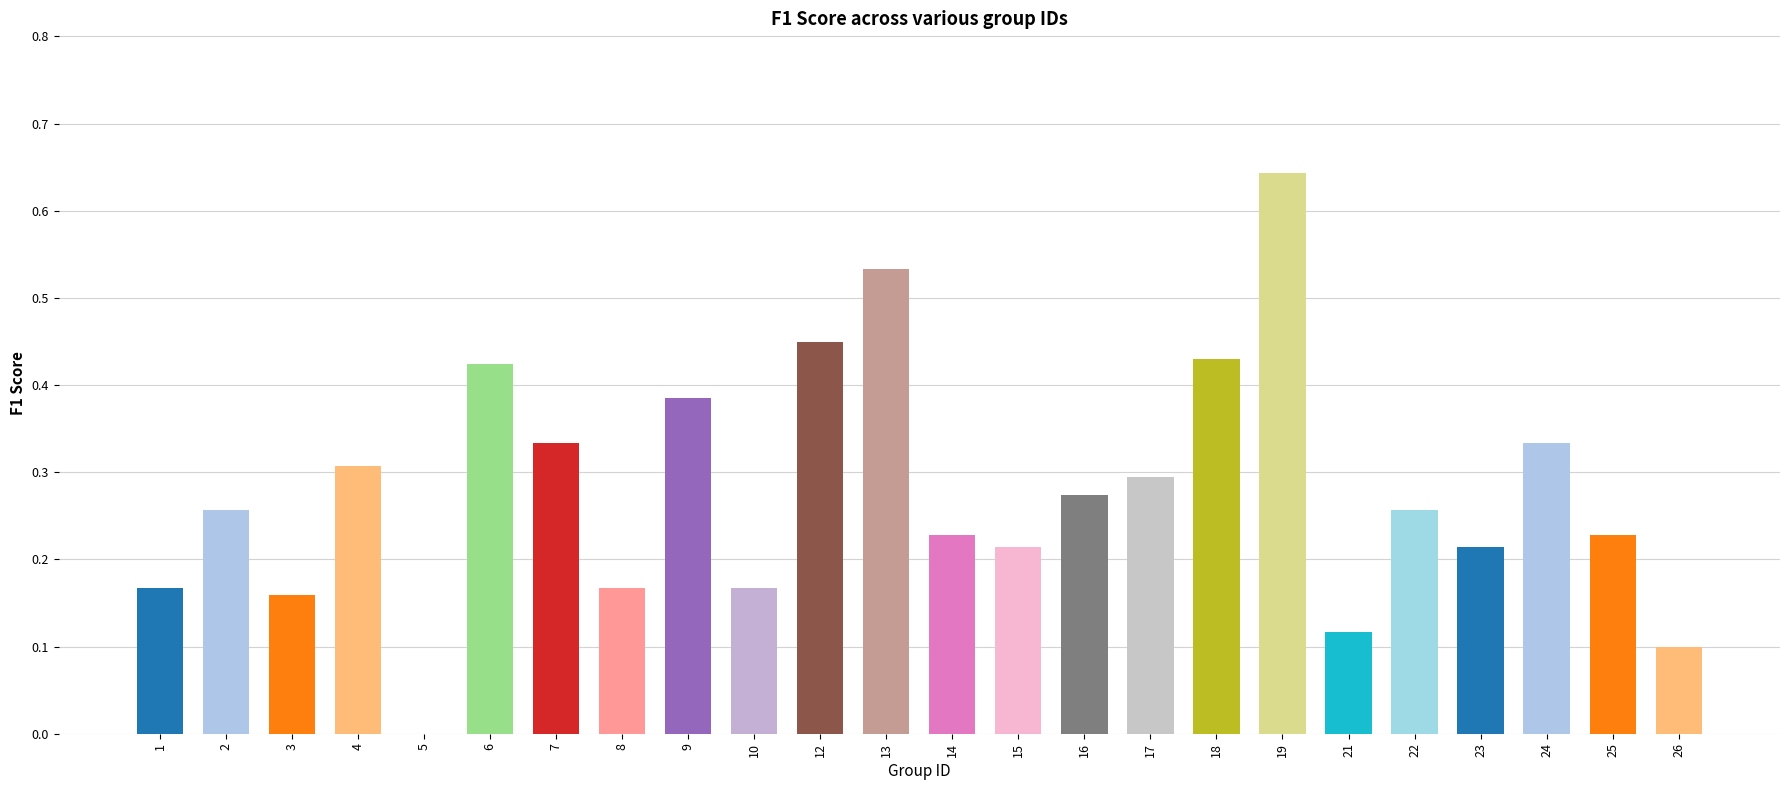

Is it true that the value at 21 is 0.2?

False